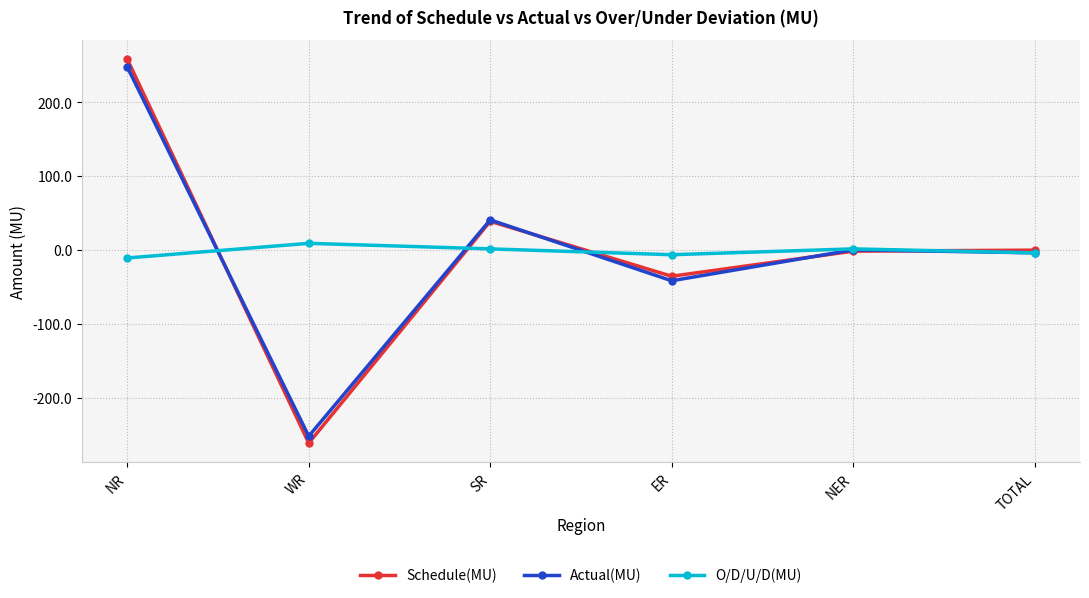

True or false: Schedule(MU) has a value of -260.8 at WR.

True